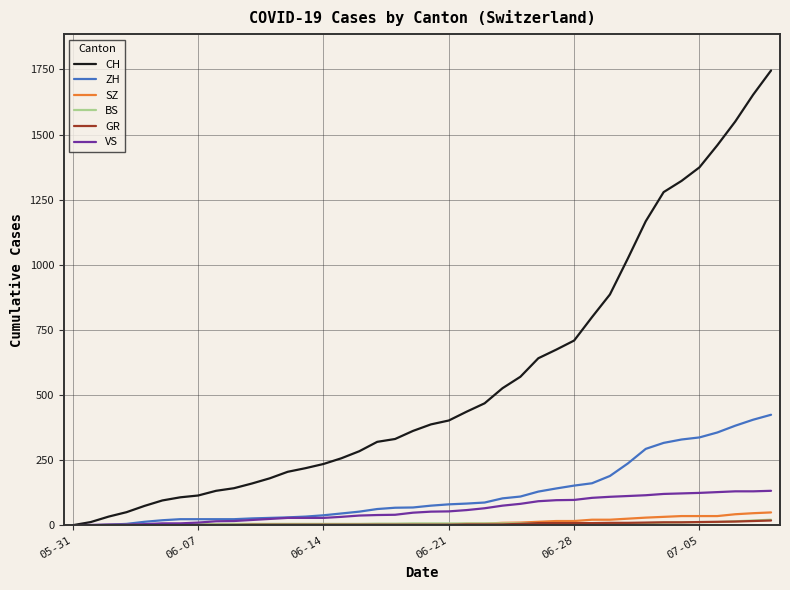

Which series has the largest total across all categories?

CH